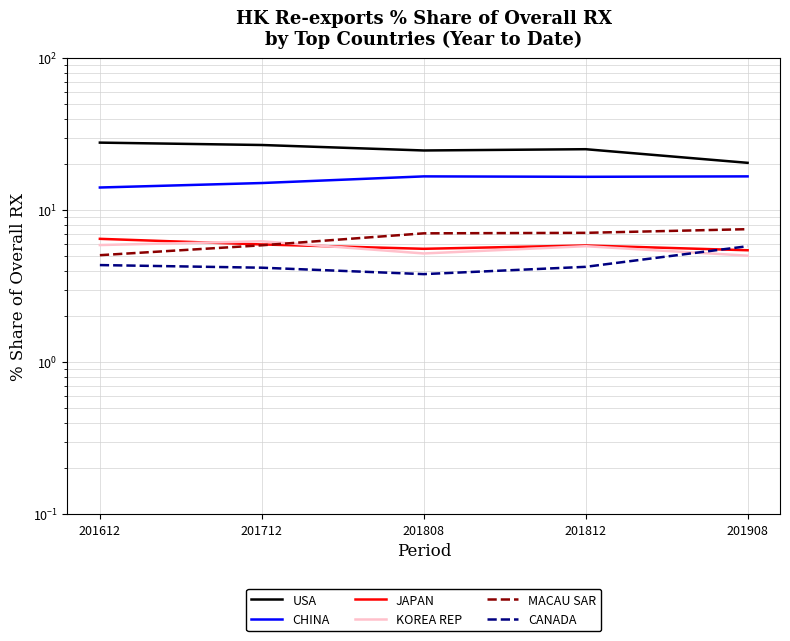

Does the chart have visible grid lines?

Yes